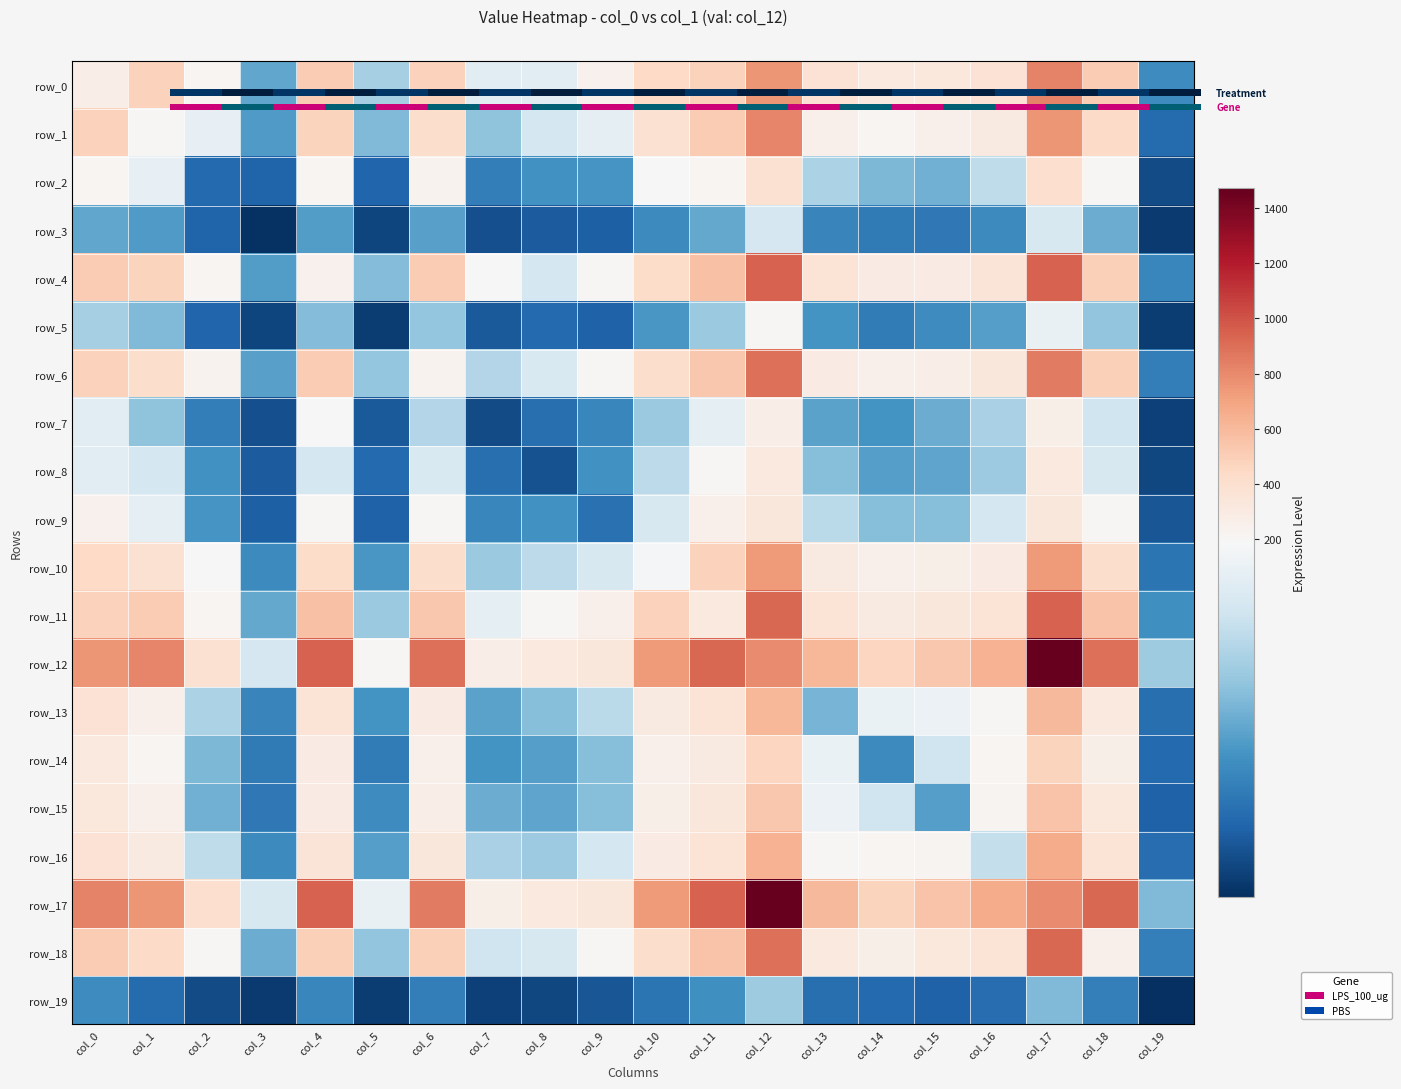

At which label does row_5 first exceed 81?

col_0